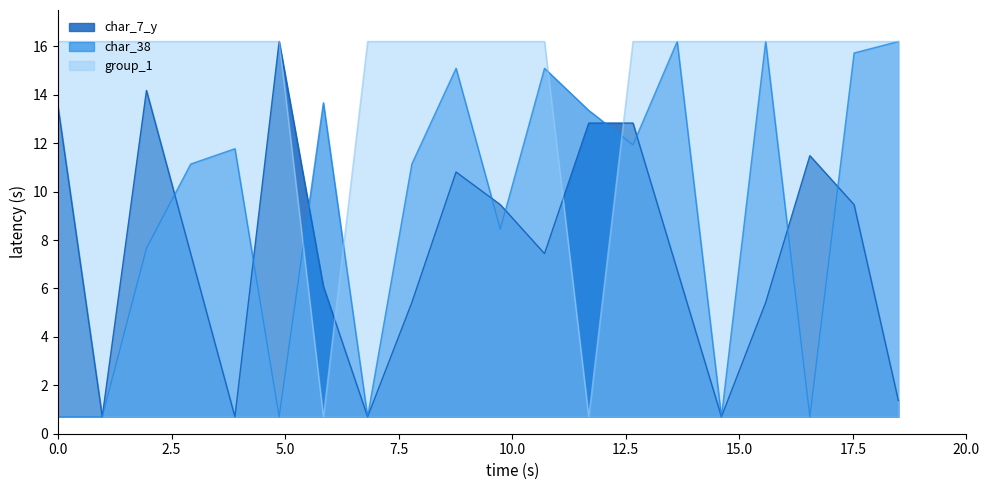

Which series has the largest total across all categories?

group_1